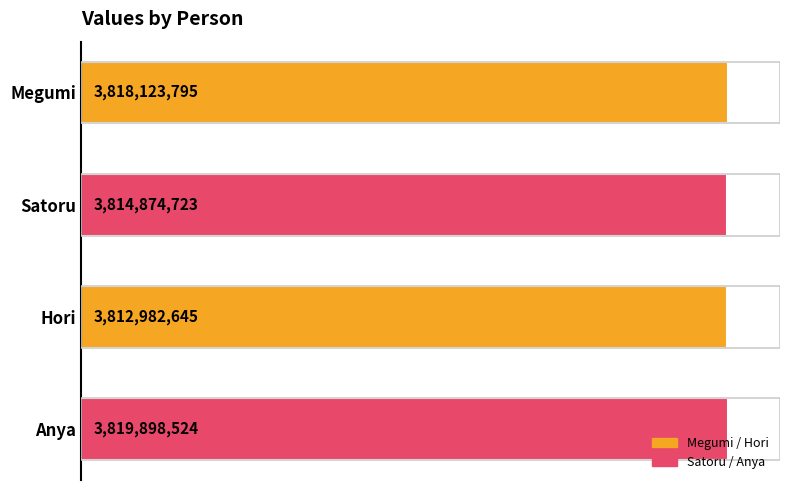

Between Megumi and Hori, which is larger?

Megumi